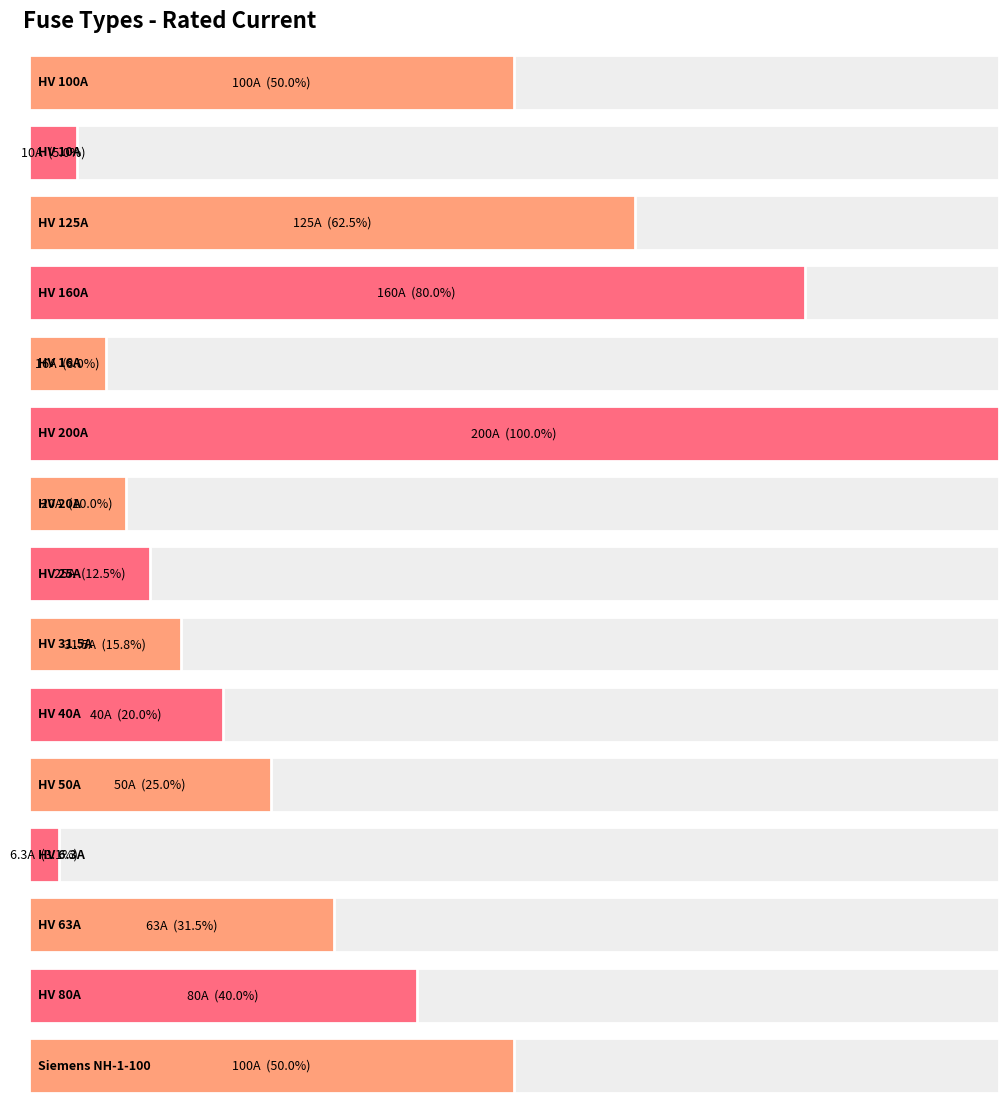

What is the smallest value displayed?

6.3